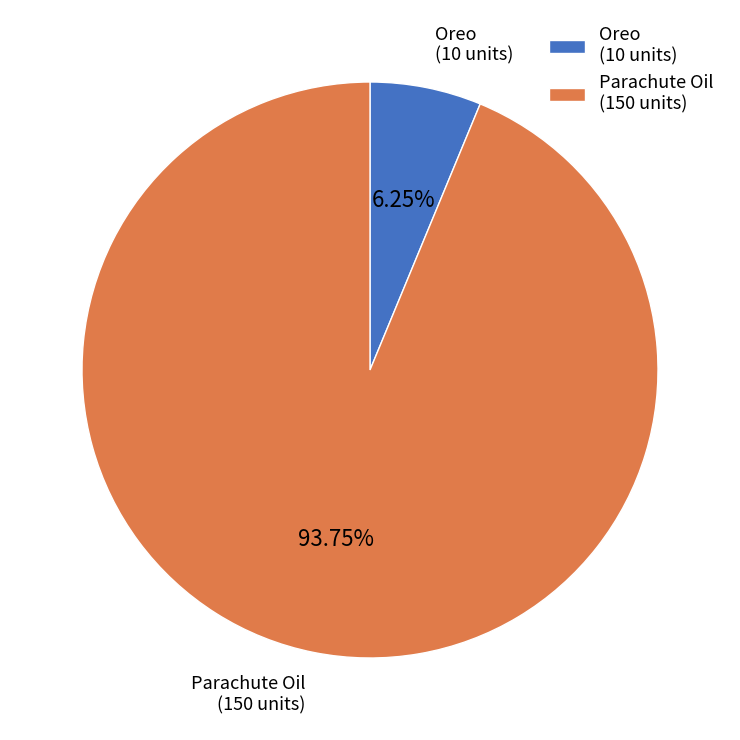

Approximately how many times larger is the value at Oreo compared to Parachute Oil?

0.1